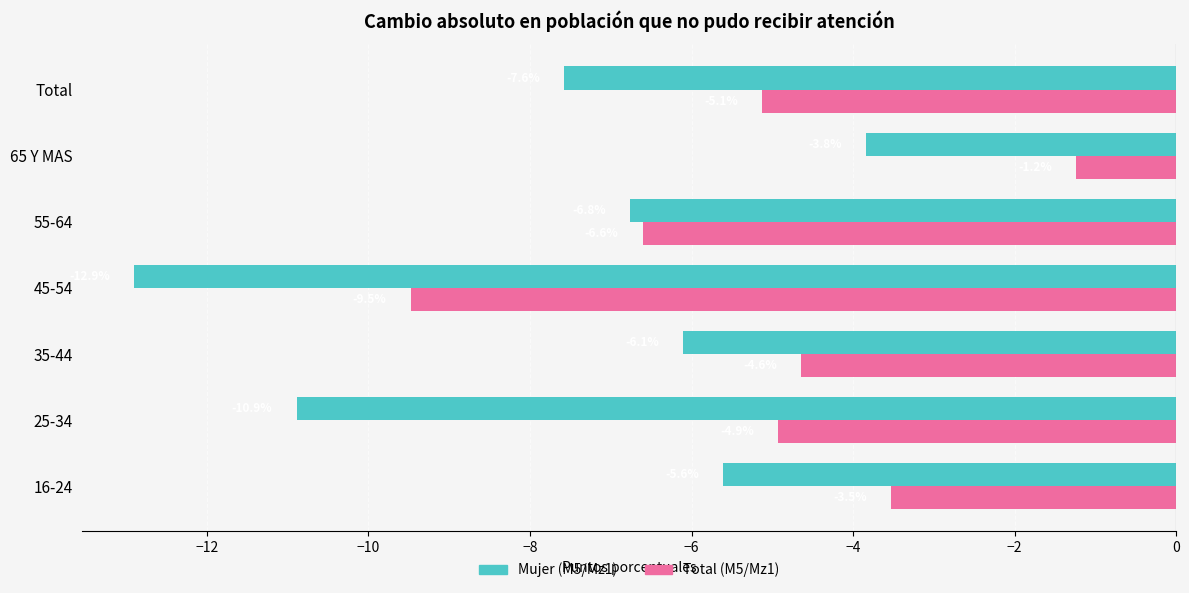

How many data points in Mujer (M5/Mz1) are less than -6?

5